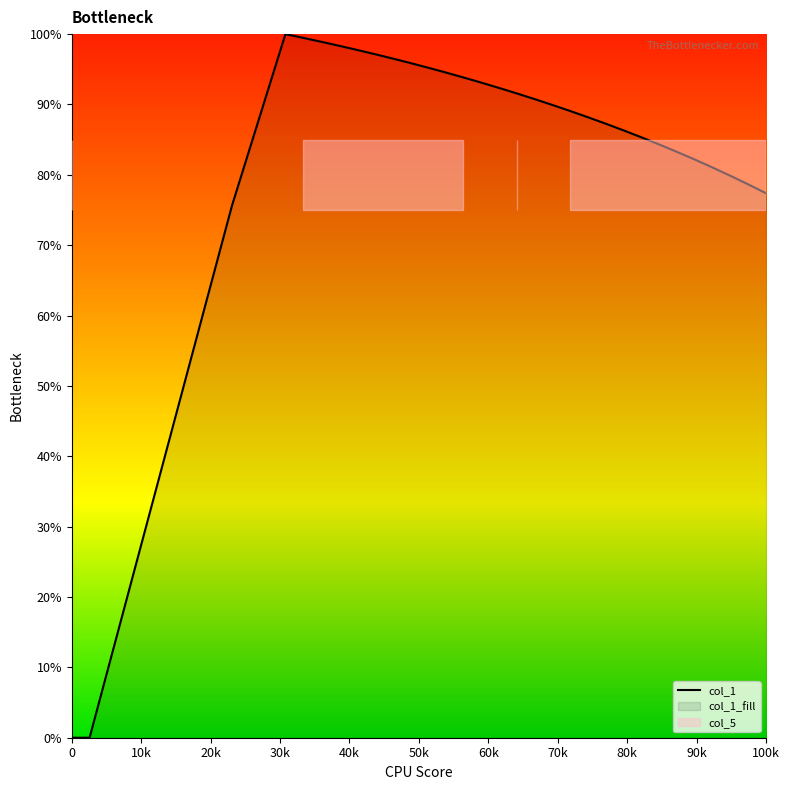

What is the maximum value for col_1?

100.0